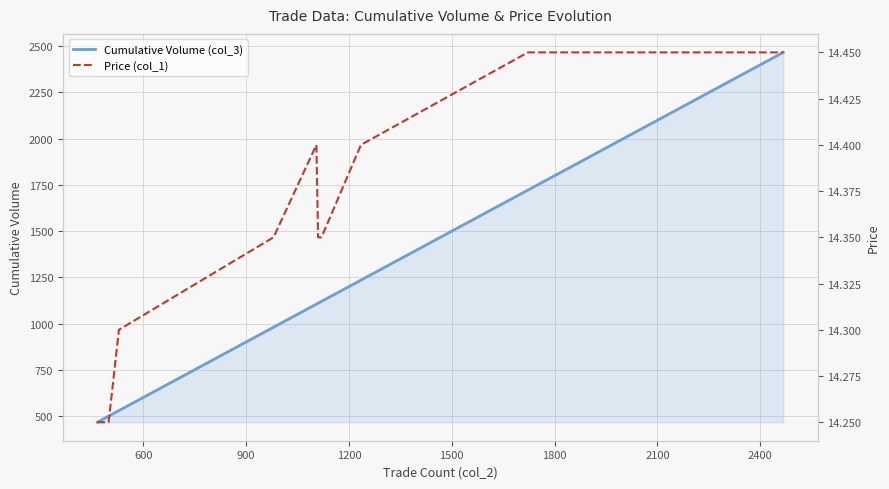

Reading right to left, list all the values displayed in this chart.

Cumulative Volume (col_3): 2467.0	2445.0	2358.0	2268.0	2225.0	2080.0	2010.0	1889.0	1722.0	1235.0	1120.0	1110.0	1105.0	980.0	529.0	529.0	499.0	494.0	479.0	466.0
Price (col_1): 14.4	14.4	14.4	14.4	14.4	14.4	14.4	14.4	14.4	14.4	14.3	14.3	14.4	14.3	14.3	14.3	14.2	14.2	14.2	14.2